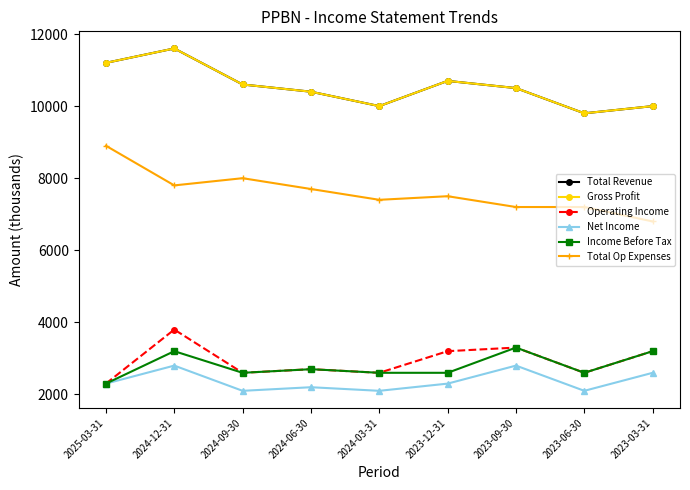

In Total Revenue, how many points are higher than both neighbors (excluding endpoints)?

2